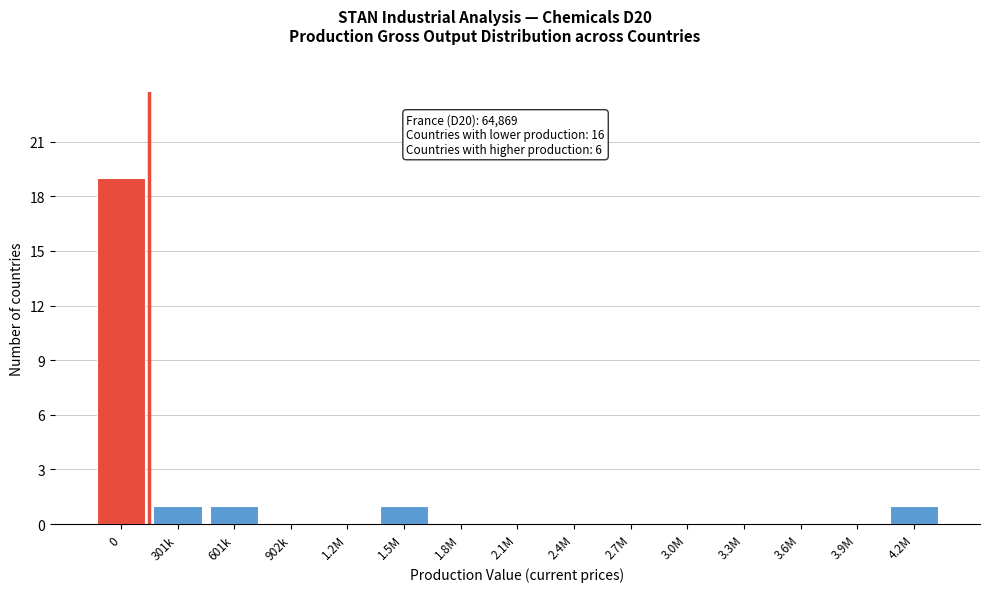

Reading left to right, list all the values displayed in this chart.

0=19	301k=1	601k=1	902k=0	1.2M=0	1.5M=1	1.8M=0	2.1M=0	2.4M=0	2.7M=0	3.0M=0	3.3M=0	3.6M=0	3.9M=0	4.2M=1